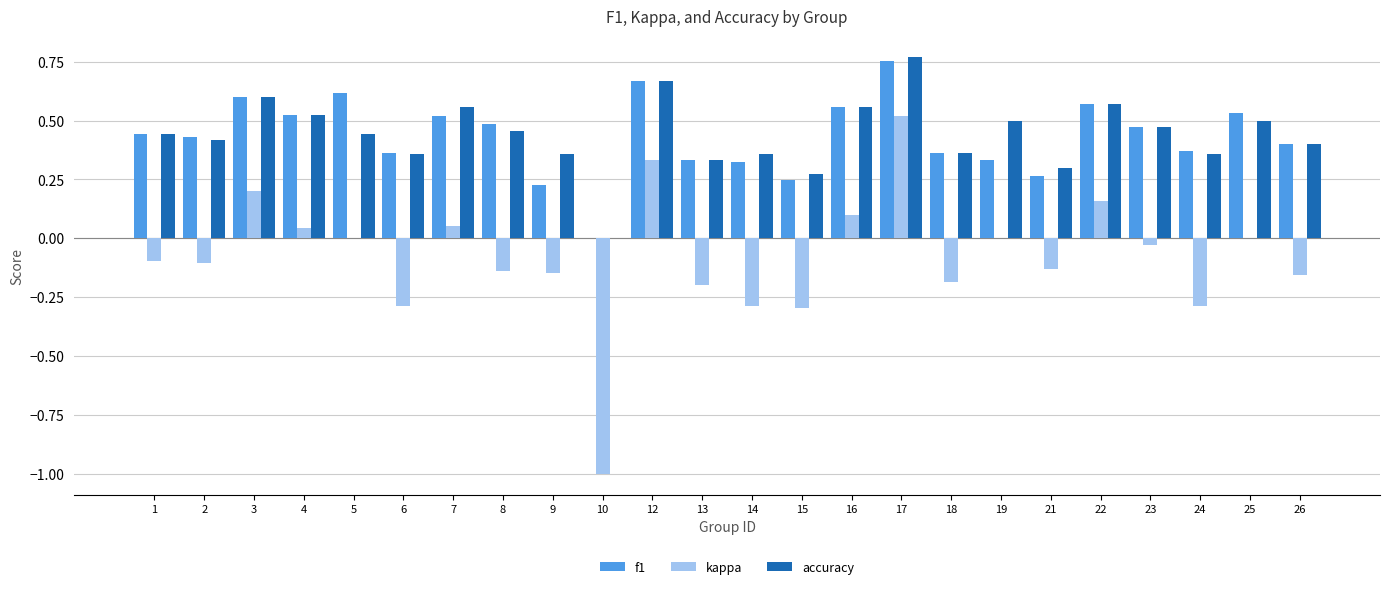

At which category is the sum across all series the highest?

17